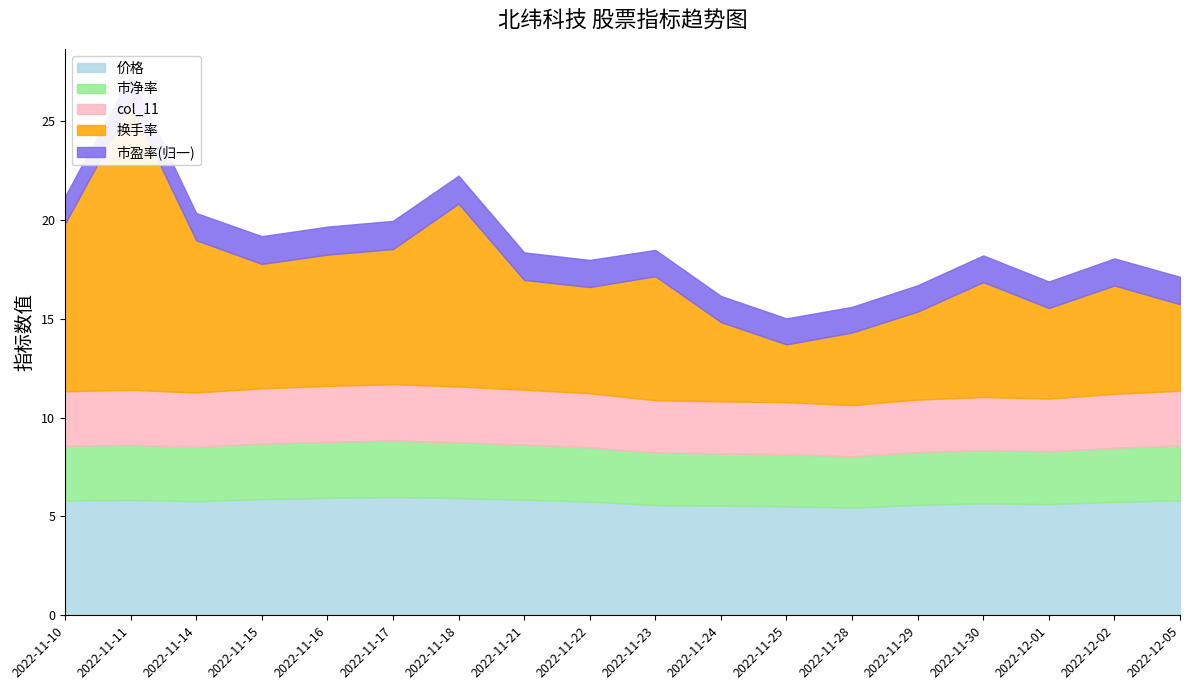

What are all the series names shown in the legend?

价格, 市净率, col_11, 换手率, 市盈率(归一)